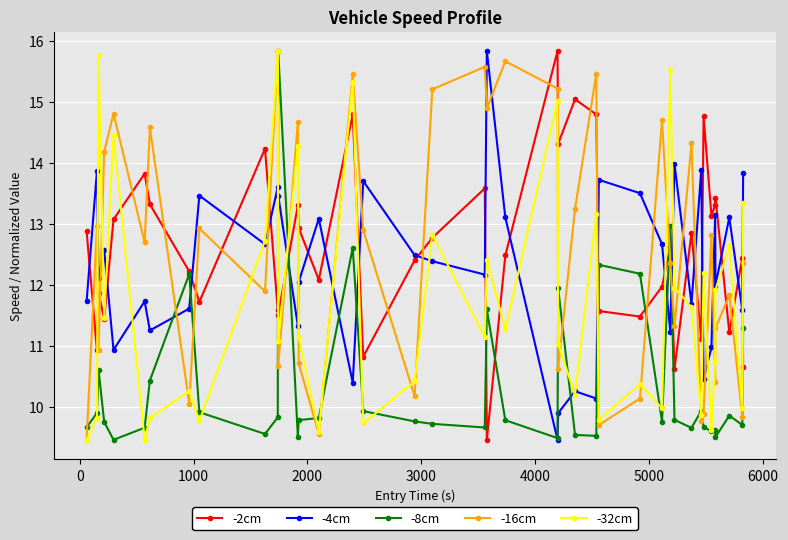

True or false: -2cm and -16cm cross at least once.

True